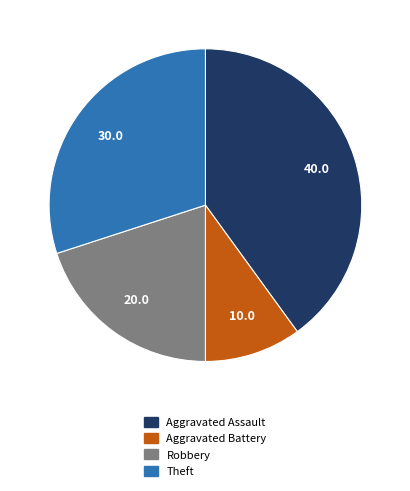

The Theft slice represents 17% of the pie. True or false?

False